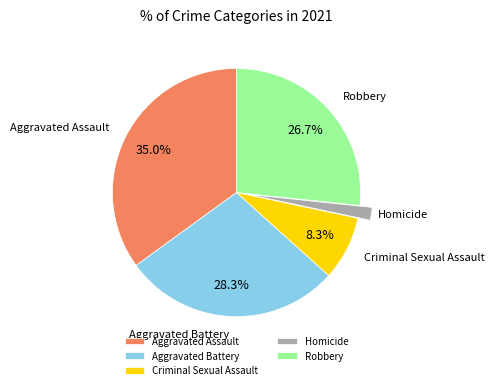

Is there a majority slice in this chart?

No